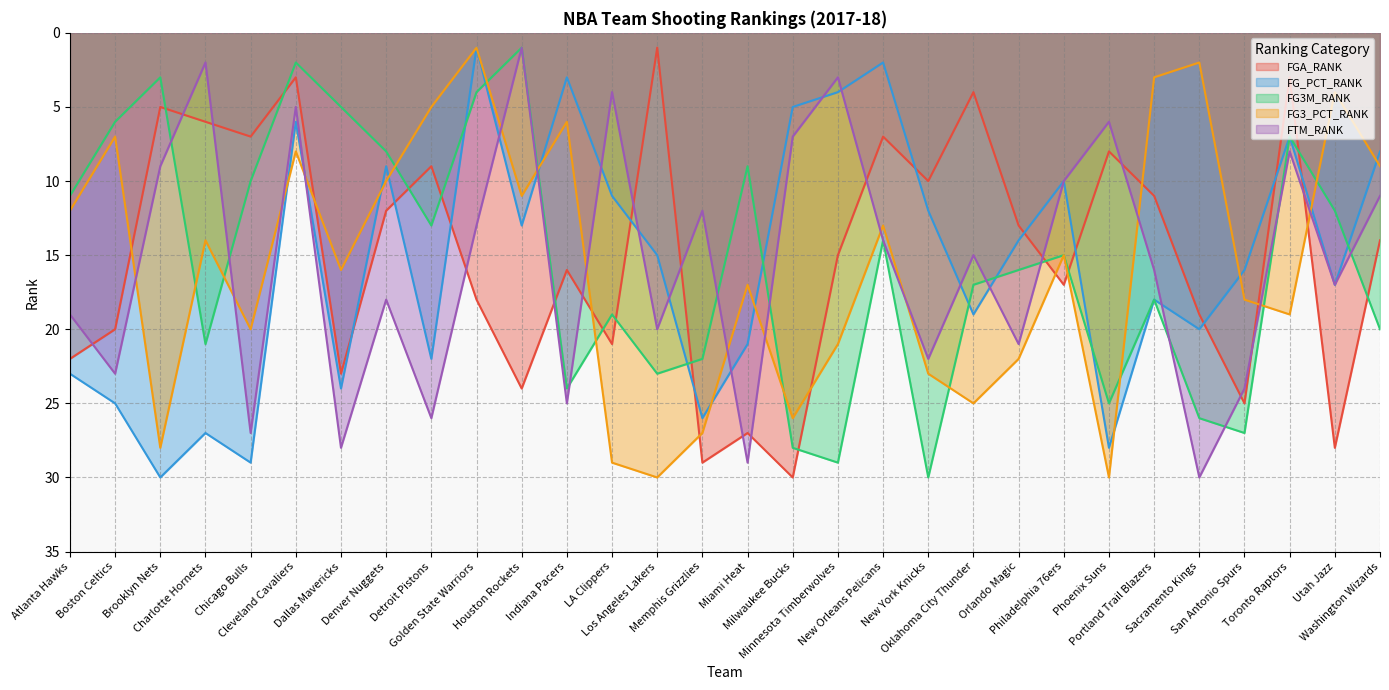

Is the value of FGA_RANK at Houston Rockets greater than the value of FTM_RANK at Toronto Raptors?

Yes